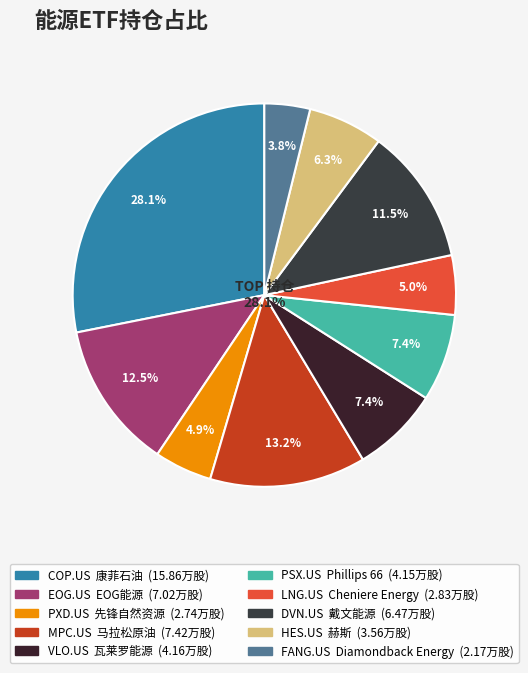

Rank the categories by value from lowest to highest.

FANG.US, PXD.US, LNG.US, HES.US, PSX.US, VLO.US, DVN.US, EOG.US, MPC.US, COP.US